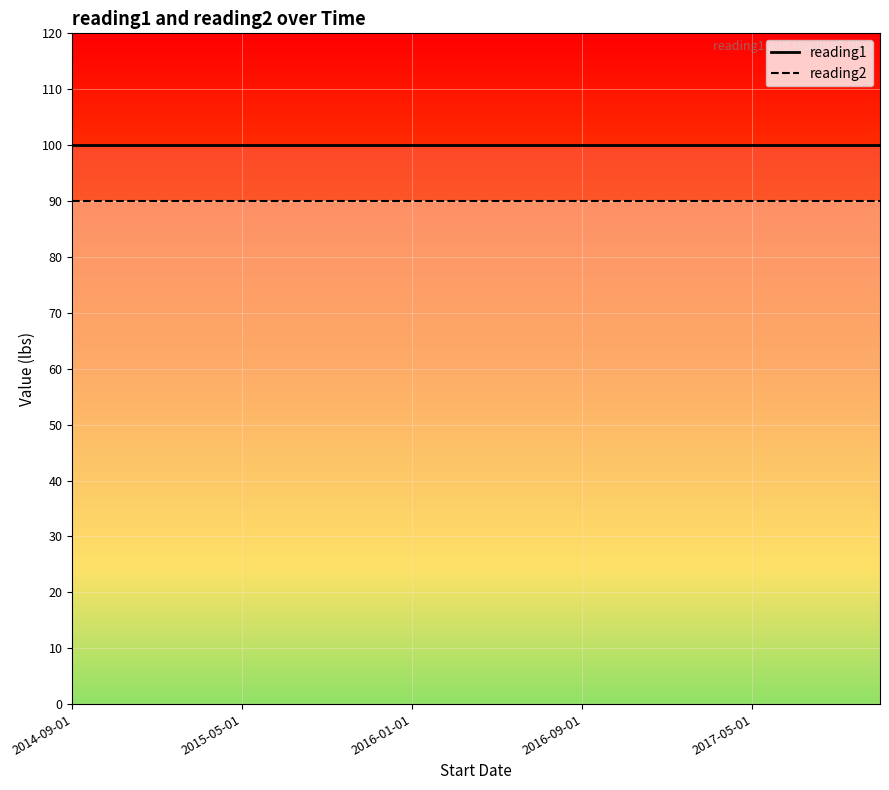

The reading2 series shows 90 at 17. True or false?

True